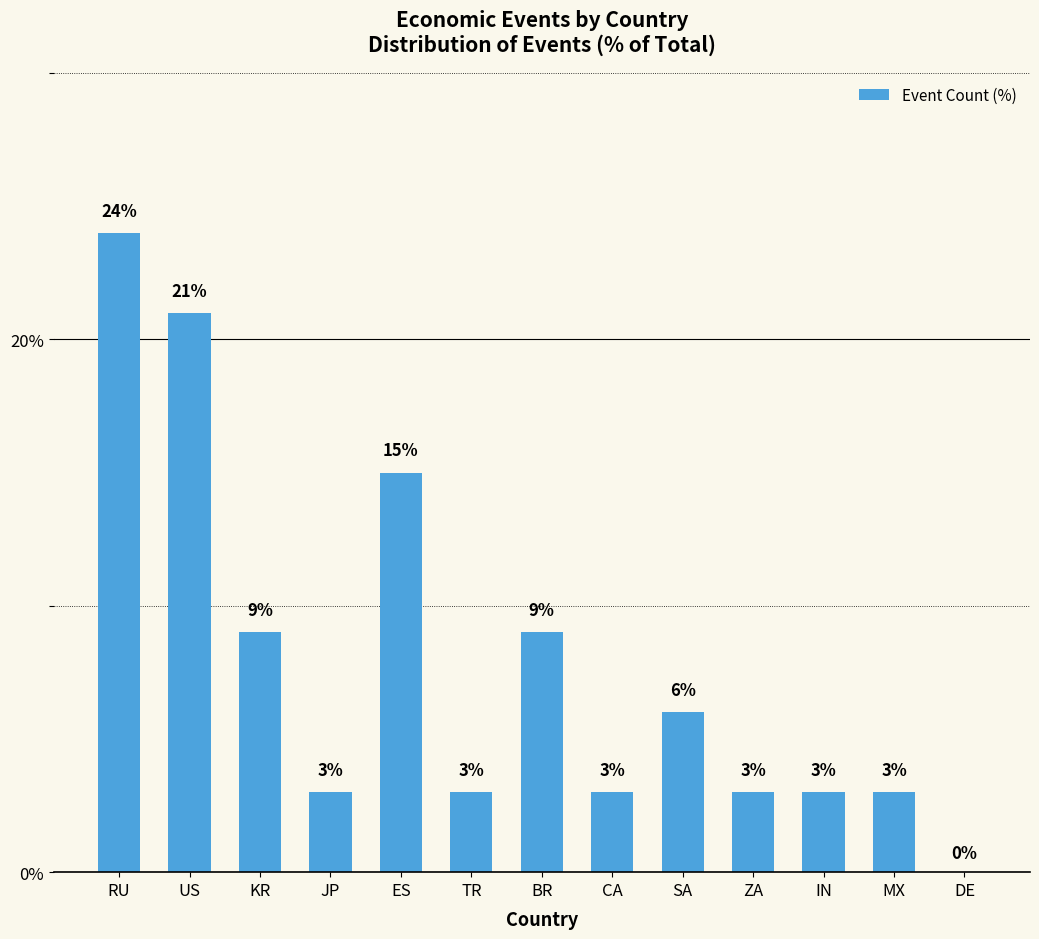

Reading left to right, extract all data points from this chart.

RU=24	US=21	KR=9	JP=3	ES=15	TR=3	BR=9	CA=3	SA=6	ZA=3	IN=3	MX=3	DE=0